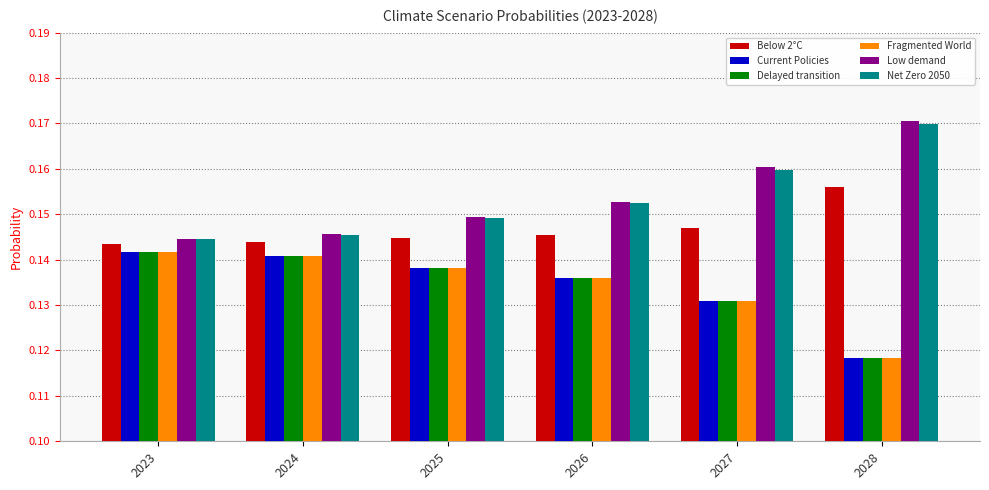

Which category has the lowest value across all series?

2028